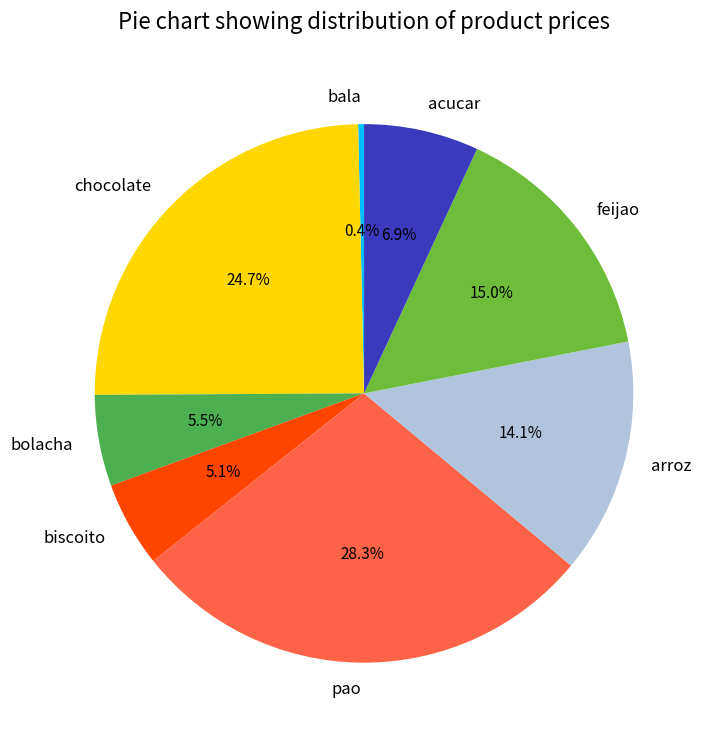

To the nearest percent, what is the average slice percentage?

12%